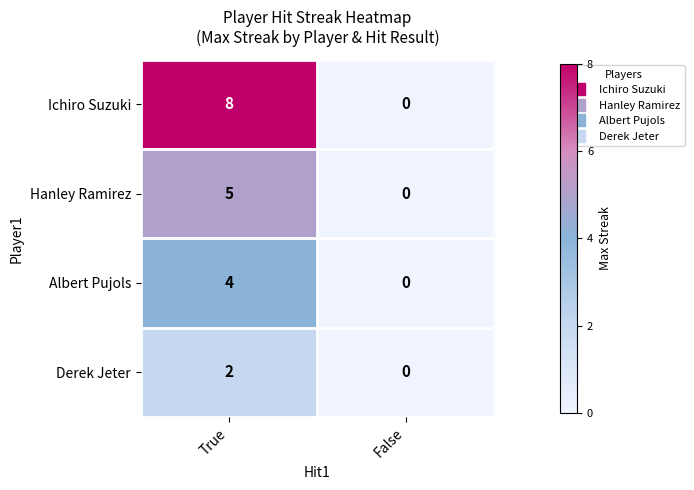

Which series has the largest total across all categories?

Ichiro Suzuki